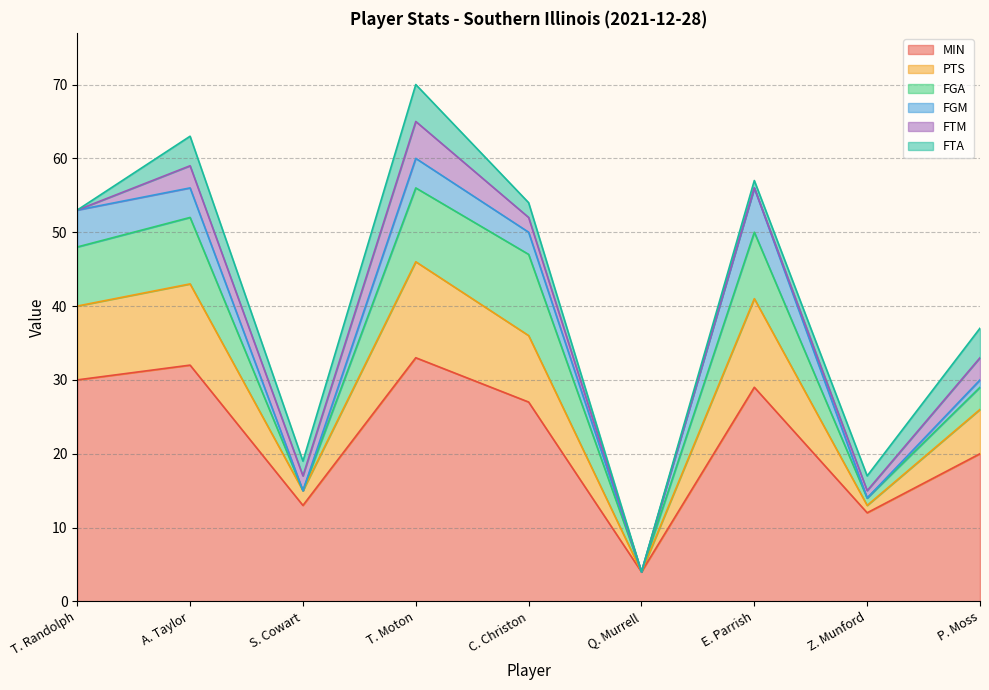

True or false: FGM and MIN intersect in this chart.

False